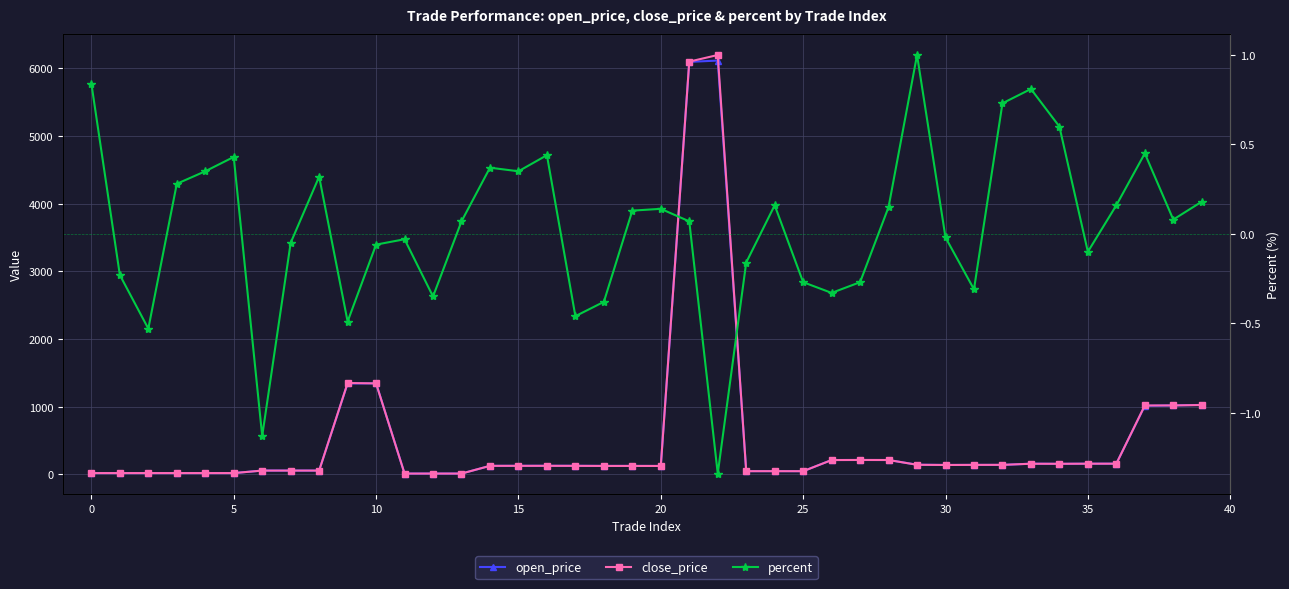

True or false: open_price and percent intersect in this chart.

False